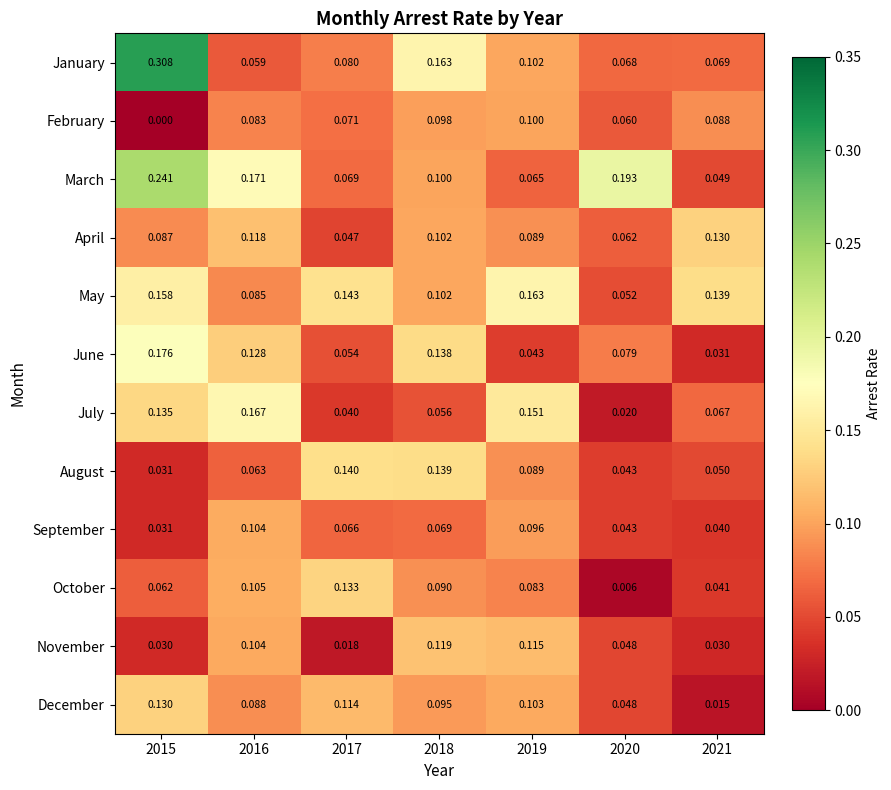

Is the value of March at 2016 greater than the value of October at 2015?

Yes